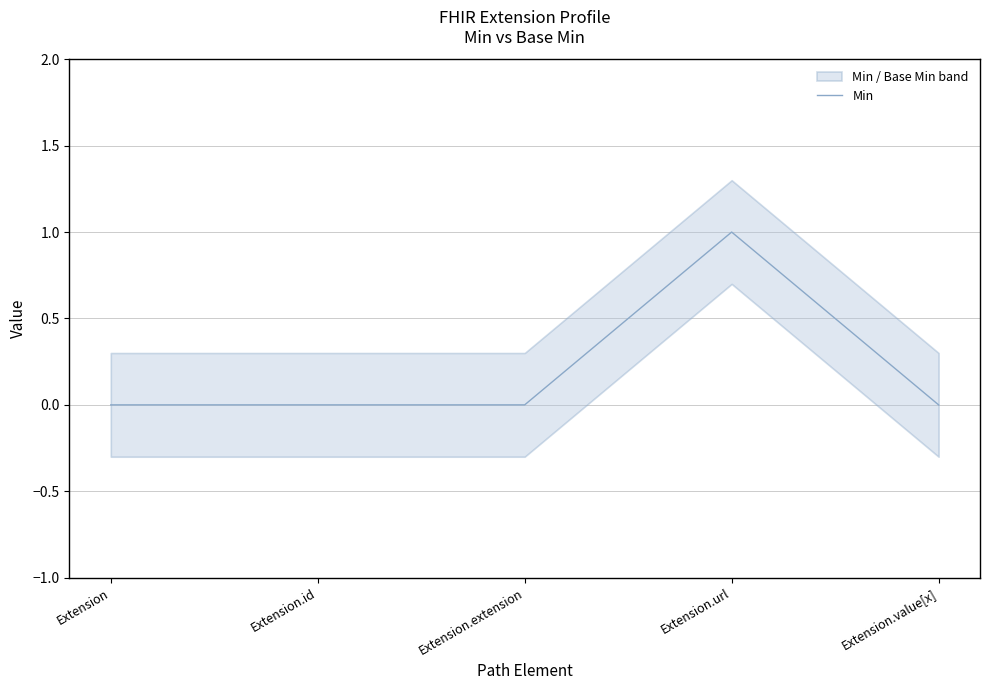

Rank the categories by value from highest to lowest.

Extension.url, Extension, Extension.id, Extension.extension, Extension.value[x]